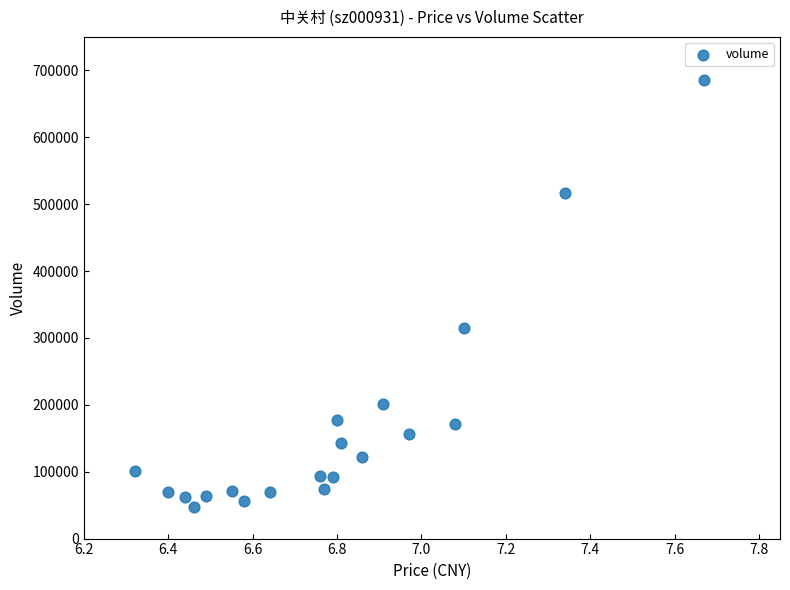

What Y value in the scatter plot is closest to 366318?

314219